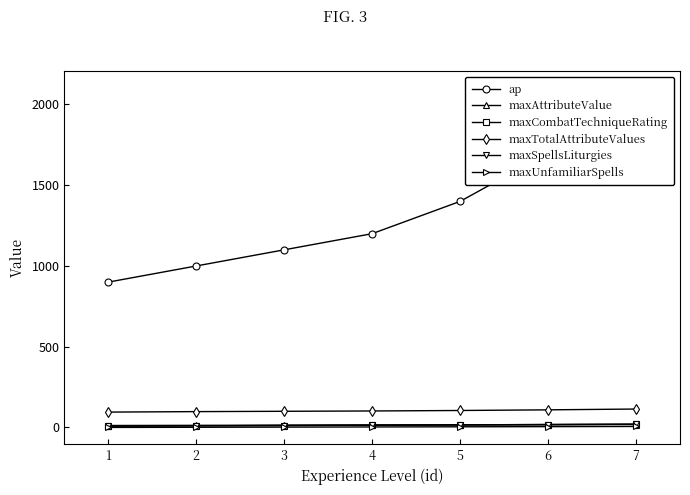

True or false: ap and maxSpellsLiturgies cross at least once.

False